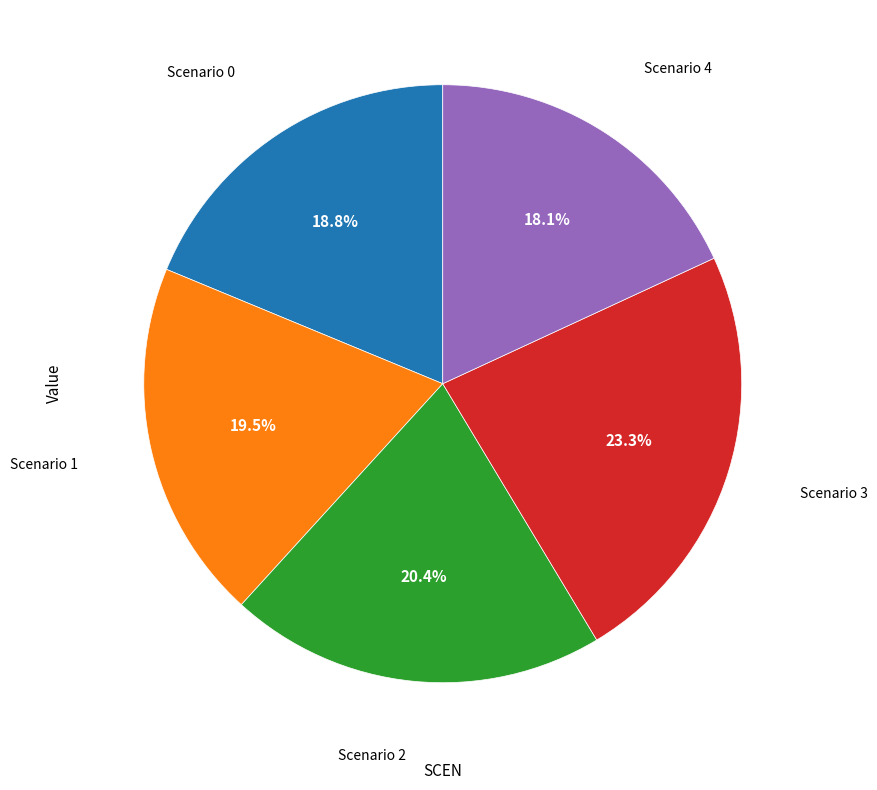

Does any single category account for the majority?

No